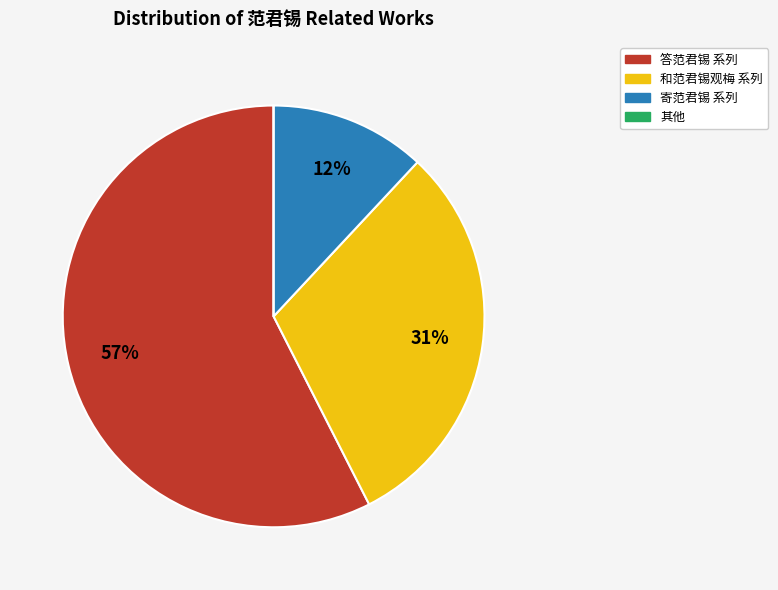

Is there any slice that represents more than half of the pie?

Yes